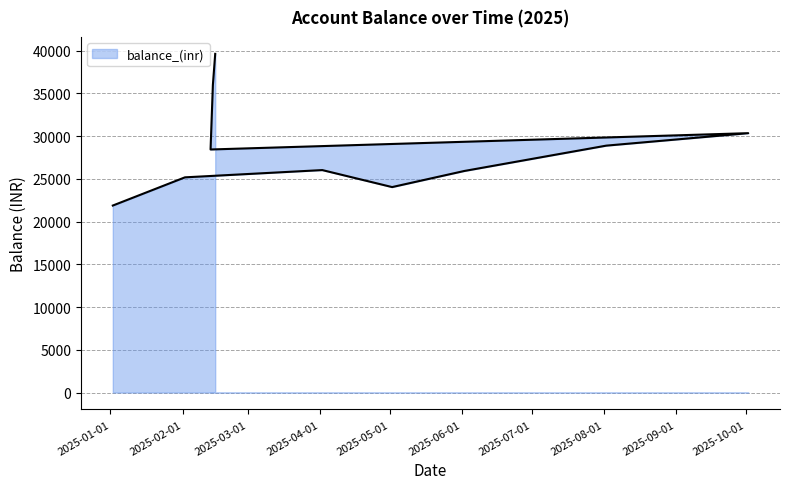

What is the label of the 1st point from the left?

2025-01-02